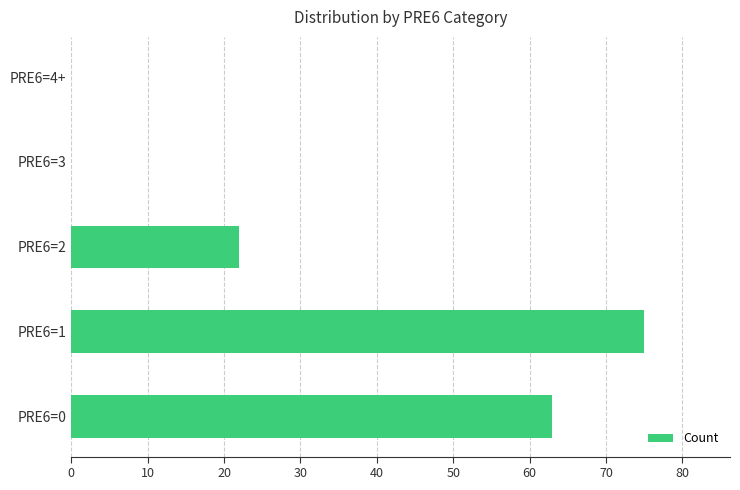

At which label is the value closest to 37?

PRE6=2